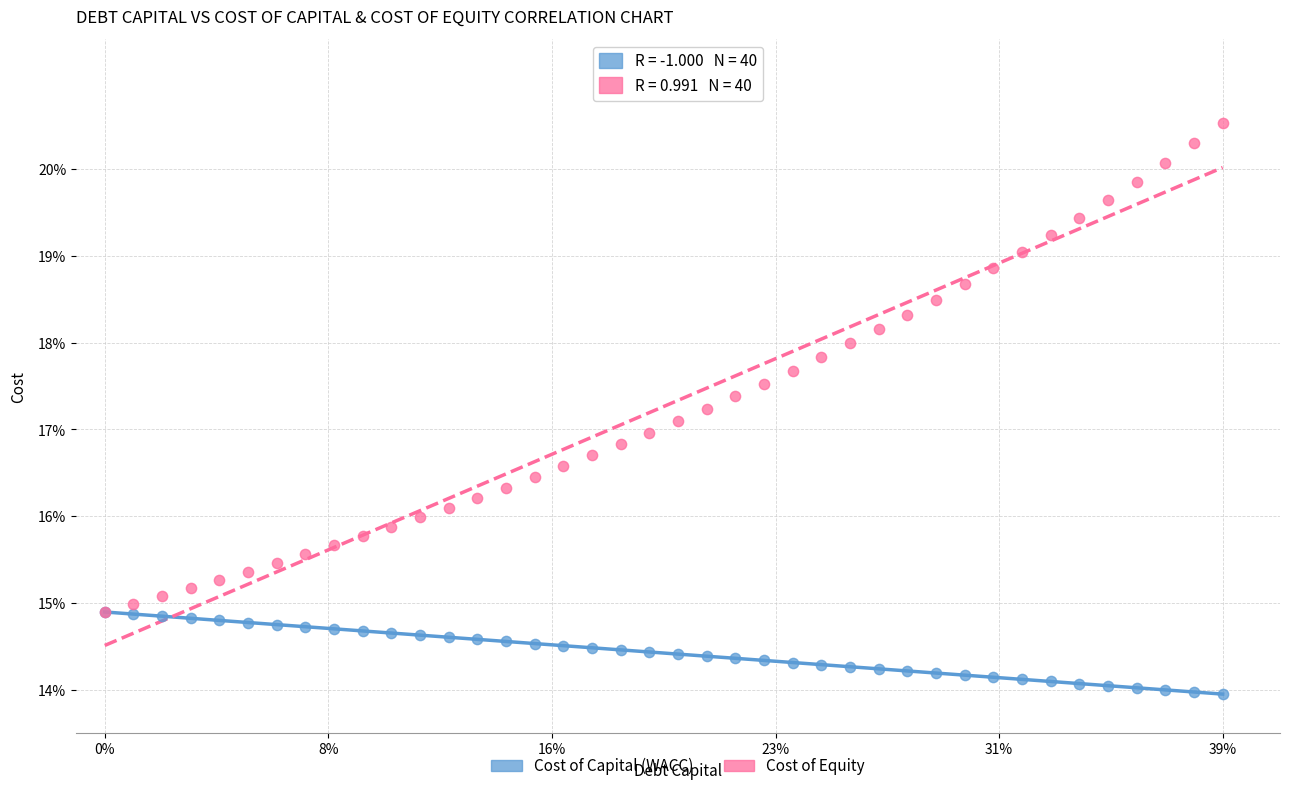

Which series contains the lowest Y value?

Cost of Capital (WACC)